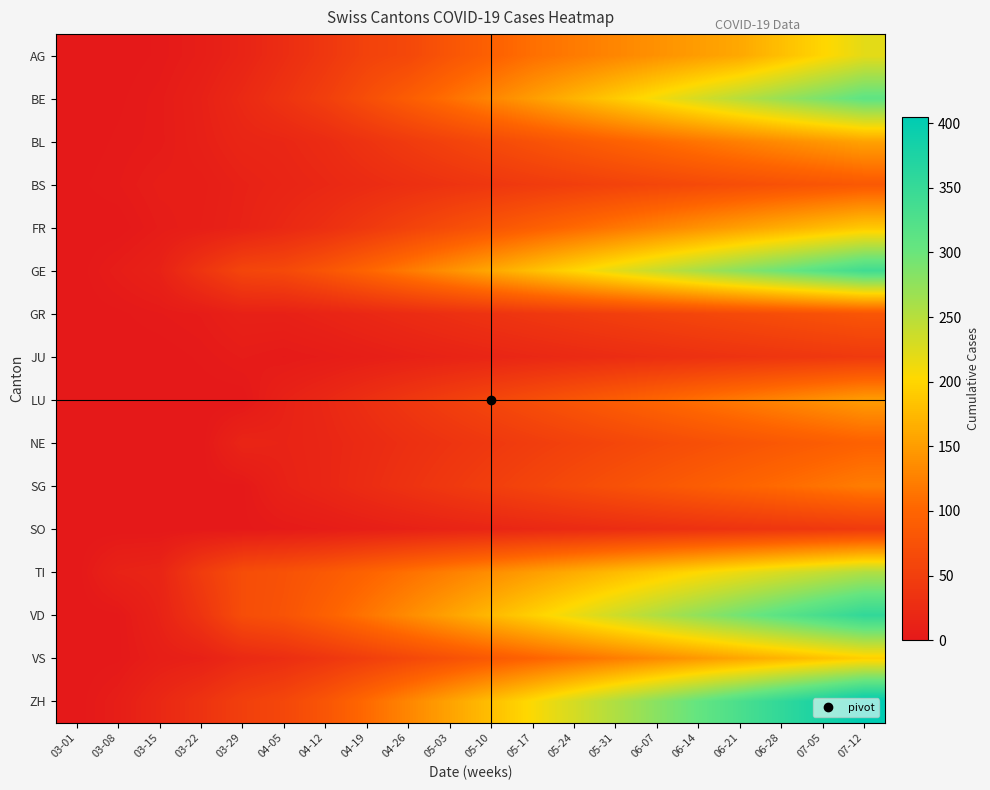

At how many categories does at least one series exceed 270?

6